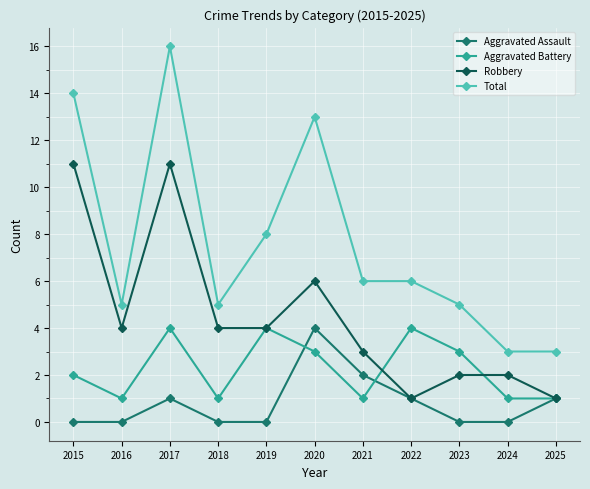

The Total series shows 16 at 2017. True or false?

True